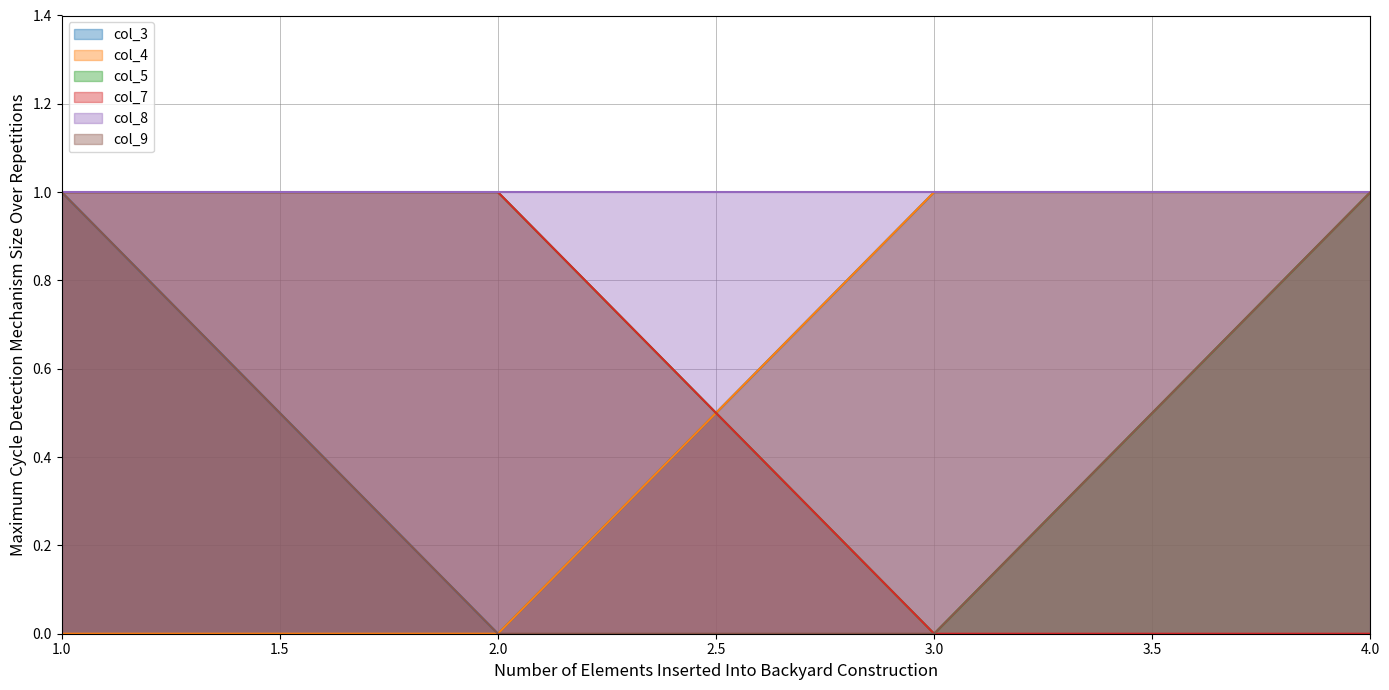

The value of col_7 at 4 is 0. True or false?

False